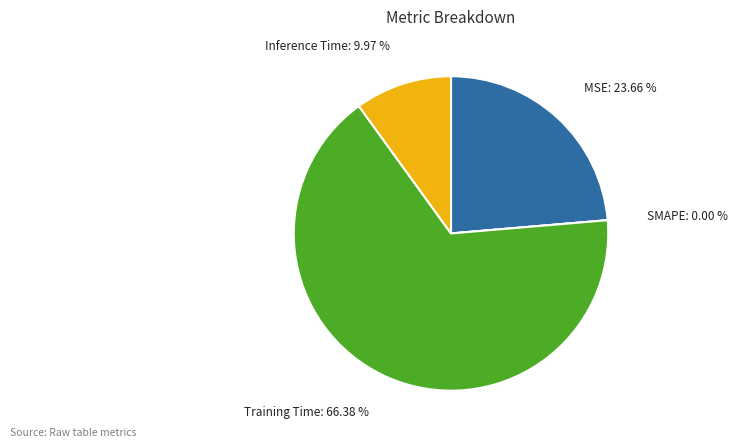

Combined, do MSE and Training Time account for over 50%?

Yes